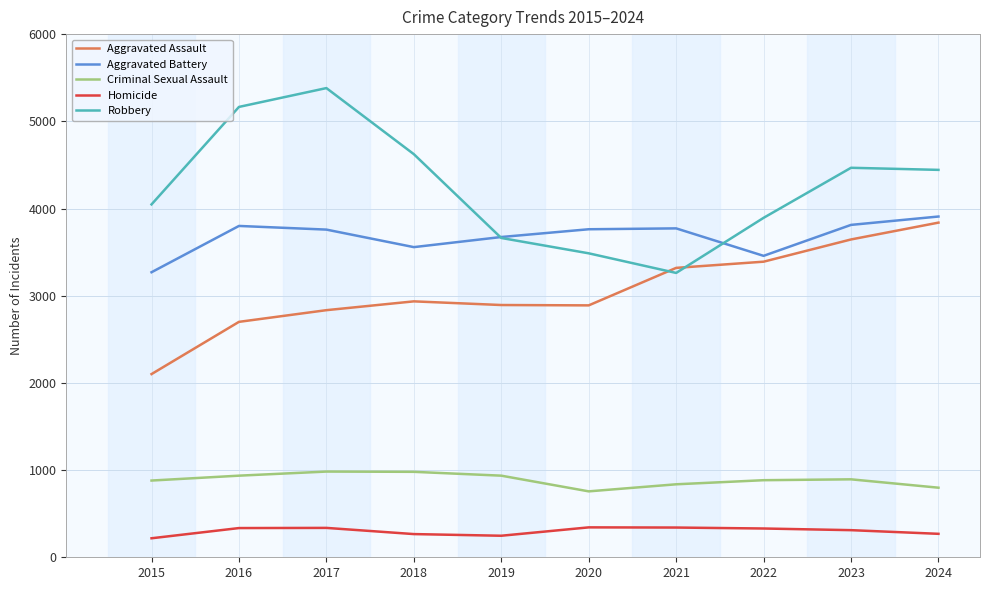

What is the maximum value for Aggravated Assault?

3838